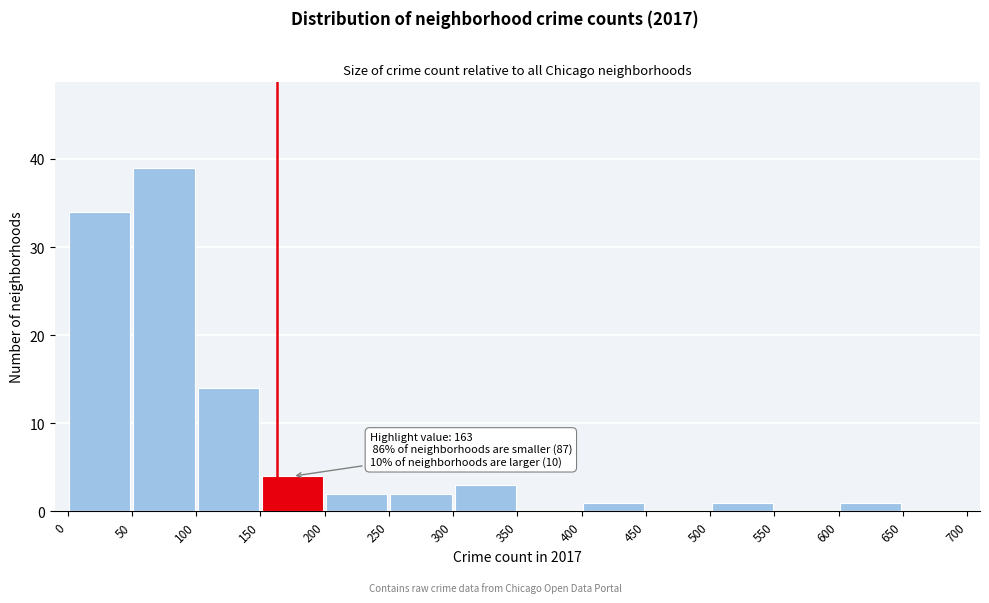

Which range on the x-axis has the tallest bar?

50 to 100